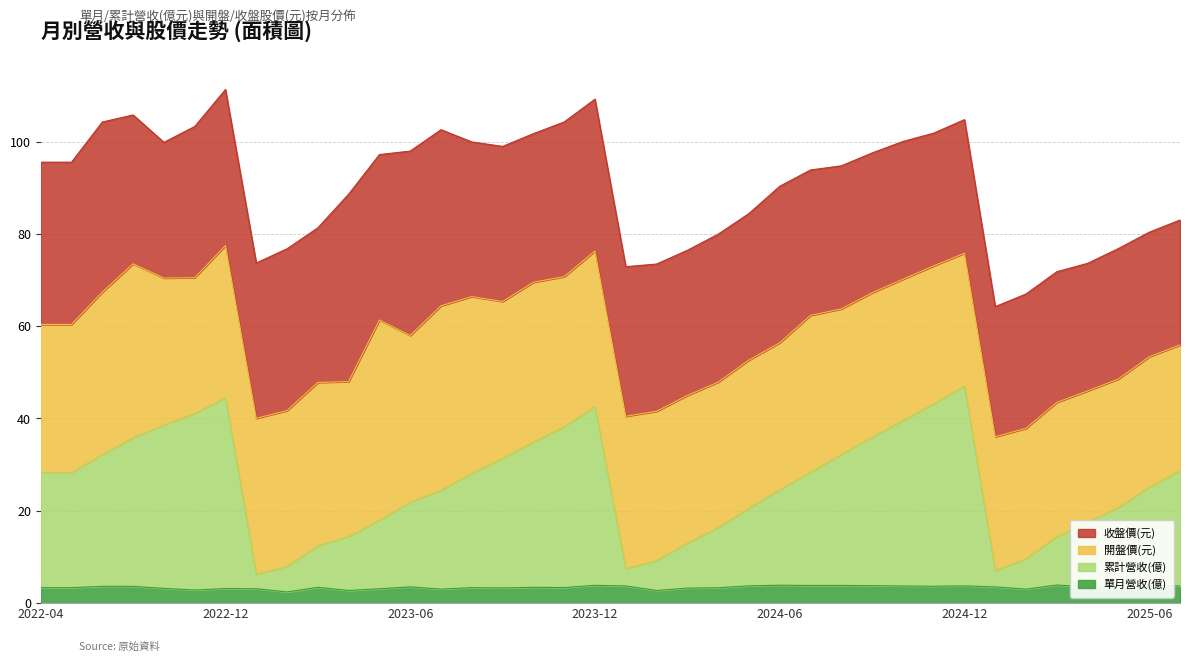

What is the minimum value for 單月營收(億)?

2.4